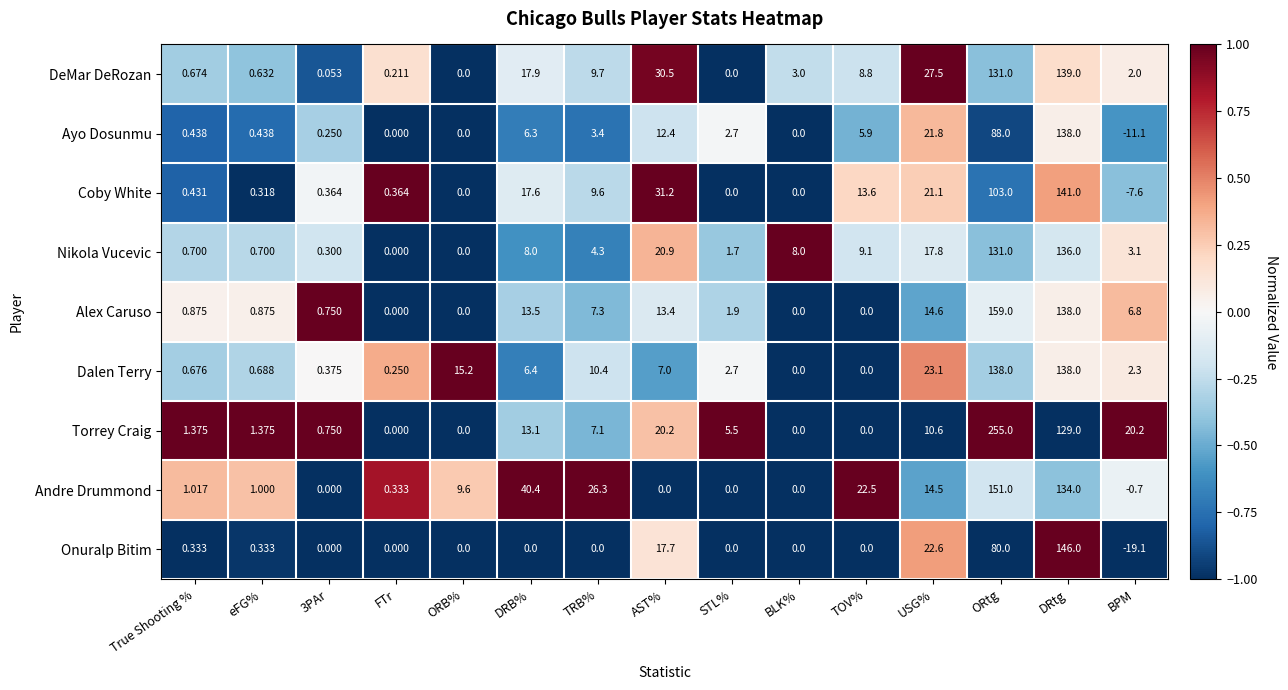

Where is Onuralp Bitim nearest to the value 63?

ORtg